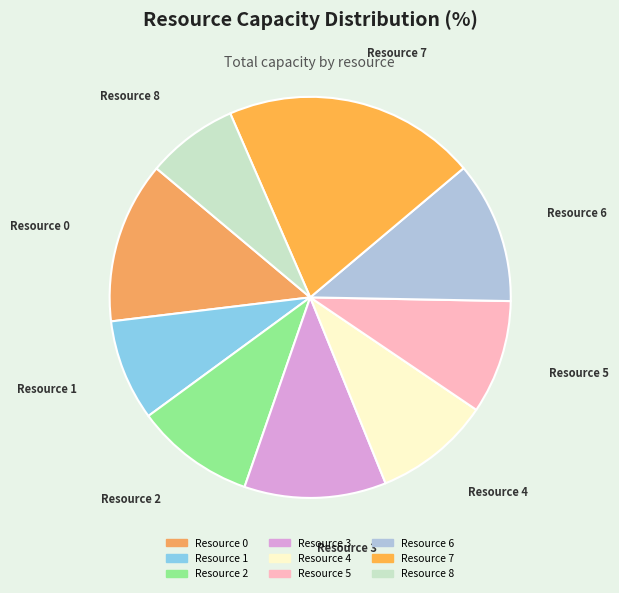

Is there a majority slice in this chart?

No